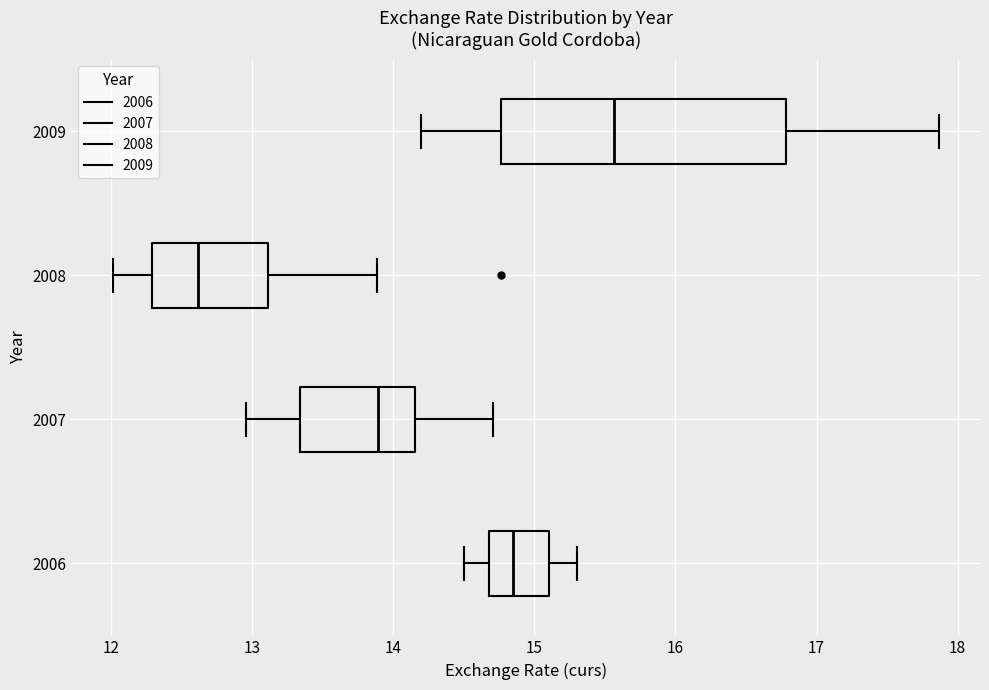

Comparing the boxes themselves (not the whiskers), which one is the widest?

2009